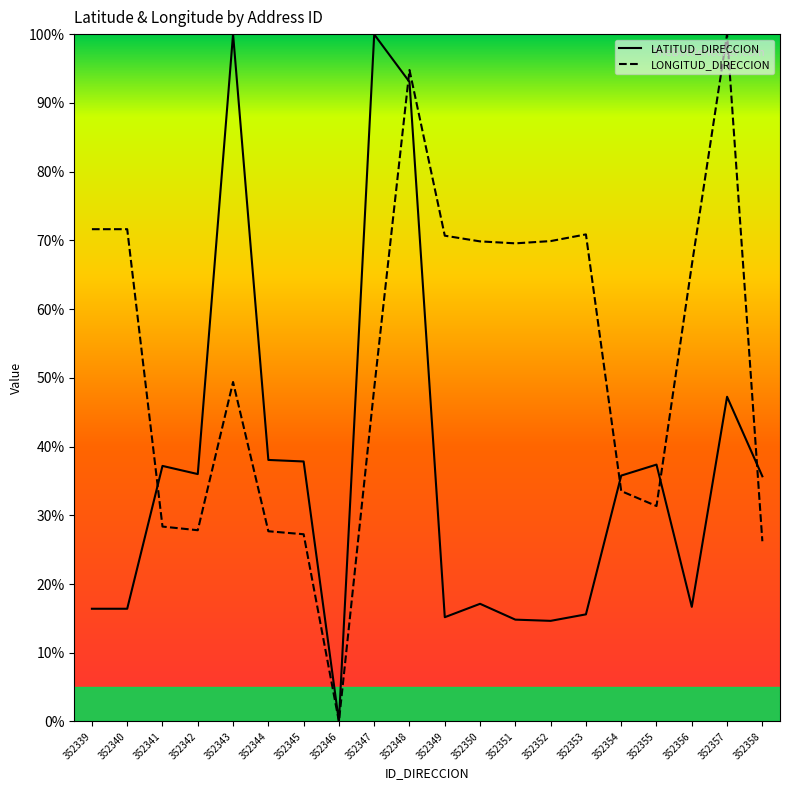

True or false: LATITUD_DIRECCION has a value of 15.6 at 352353.

True